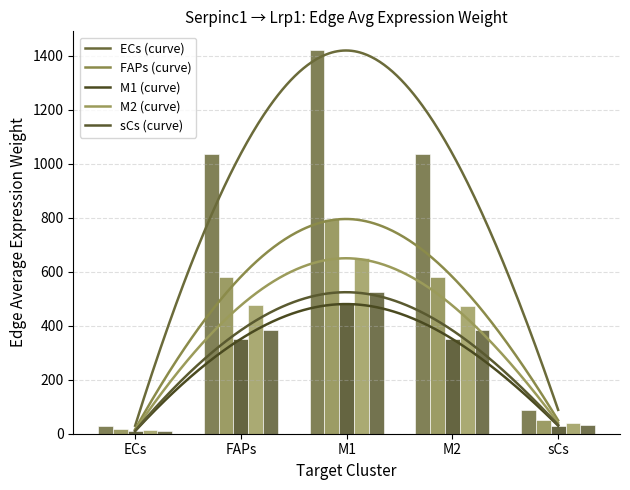

What are all the series names shown in the legend?

ECs, FAPs, M1, M2, sCs